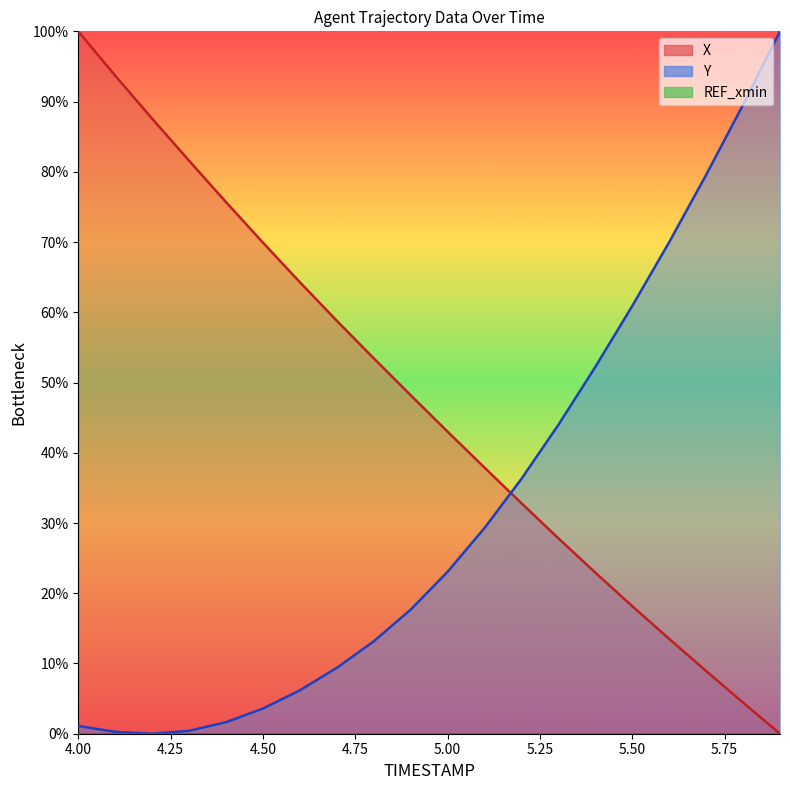

Reading right to left, what are all the values shown in this chart?

X: 5.9=0.0	5.8=4.4	5.7=8.9	5.6=13.5	5.5=18.2	5.4=22.9	5.3=27.8	5.2=32.8	5.1=37.9	5.0=43.0	4.9=48.2	4.8=53.4	4.7=58.8	4.6=64.3	4.5=69.9	4.4=75.7	4.3=81.6	4.2=87.6	4.1=93.7	4.0=100.0
Y: 5.9=100.0	5.8=89.5	5.7=79.6	5.6=70.0	5.5=60.9	5.4=52.2	5.3=44.0	5.2=36.3	5.1=29.3	5.0=23.1	4.9=17.7	4.8=13.2	4.7=9.4	4.6=6.2	4.5=3.6	4.4=1.6	4.3=0.4	4.2=0.0	4.1=0.3	4.0=1.1